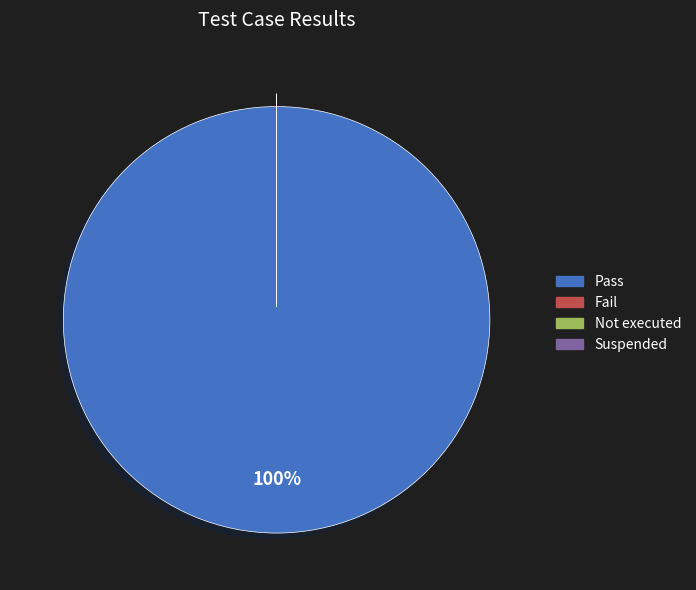

The Suspended slice represents 10% of the pie. True or false?

False